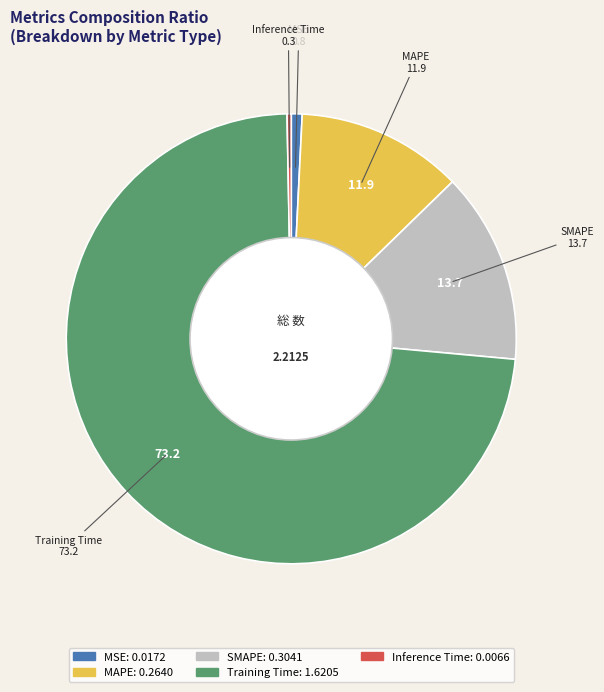

Is it true that MAPE is 12% of the pie?

True